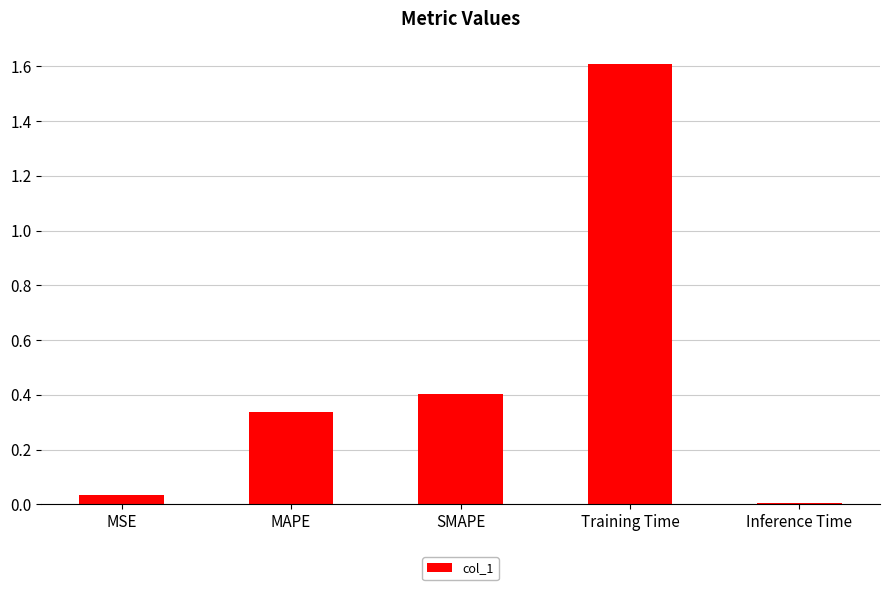

Does the chart contain stacked bars?

No